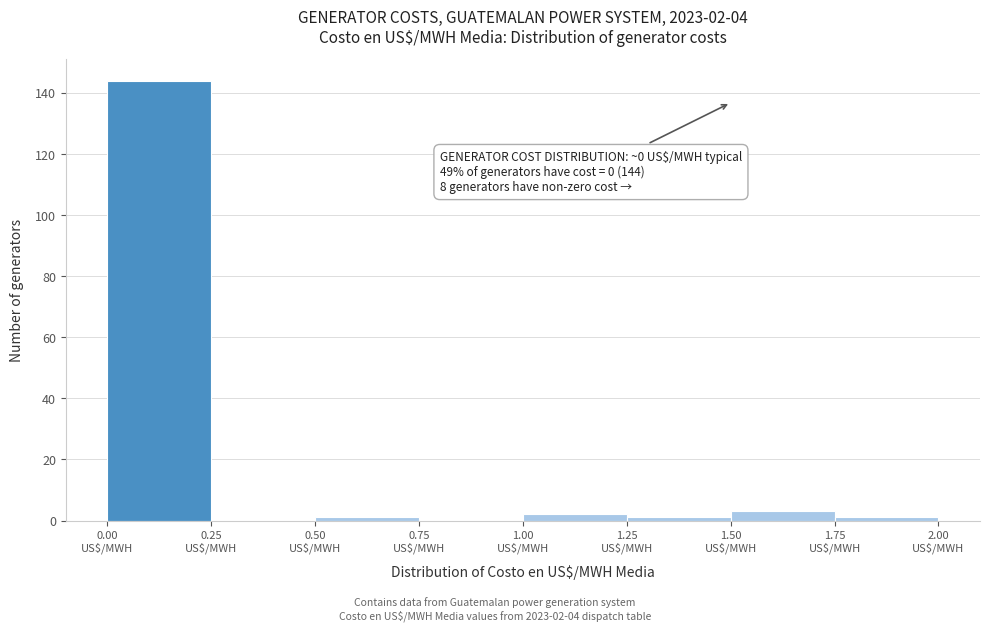

Which range on the x-axis has the tallest bar?

0.00 to 0.25